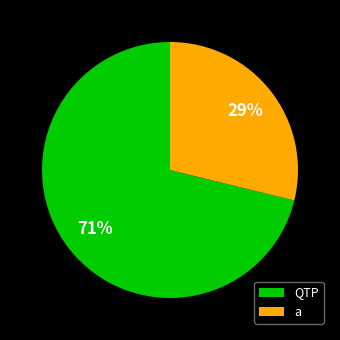

Do a and QTP together represent more than half of the pie?

Yes